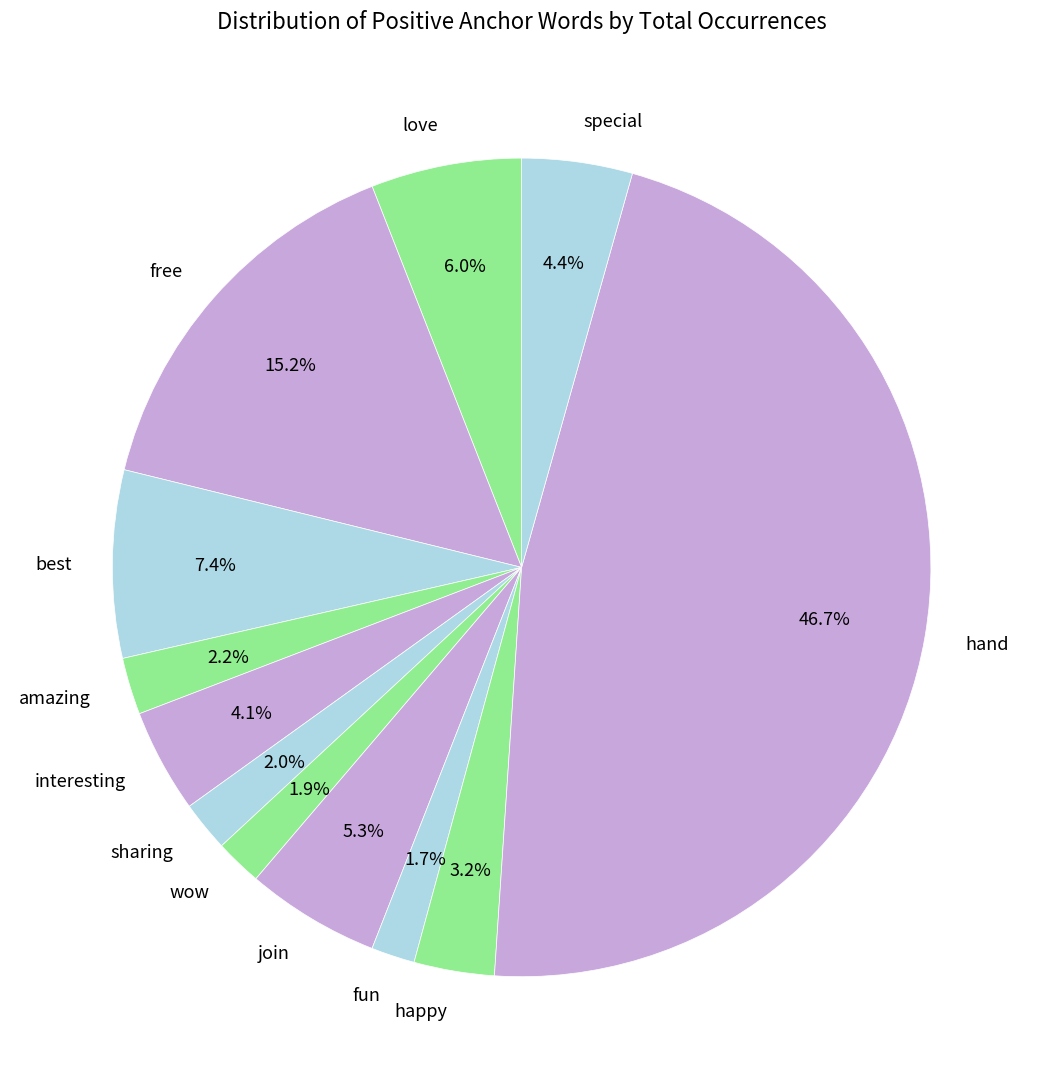

Does any single category account for the majority?

No